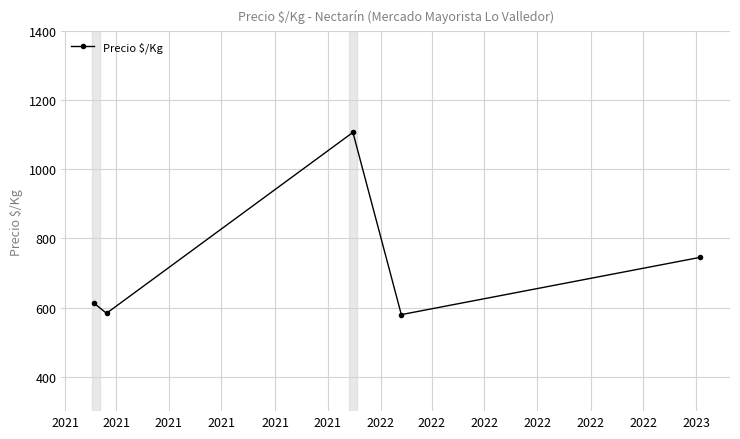

True or false: there are more than 2 points higher than both neighbors.

False